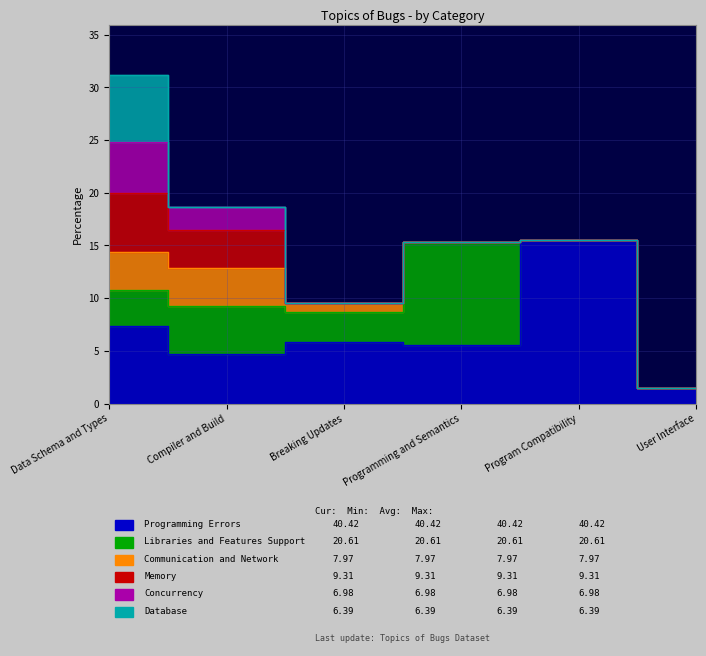

What is the difference between the Programming Errors values at User Interface and Data Schema and Types?

5.9